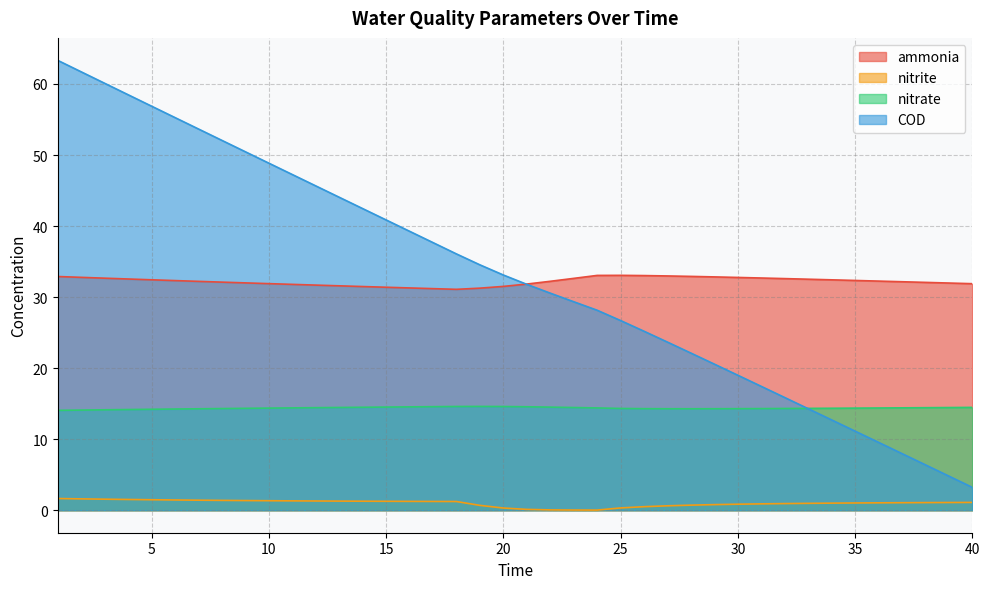

True or false: nitrate has more than 0 points higher than both neighbors.

True